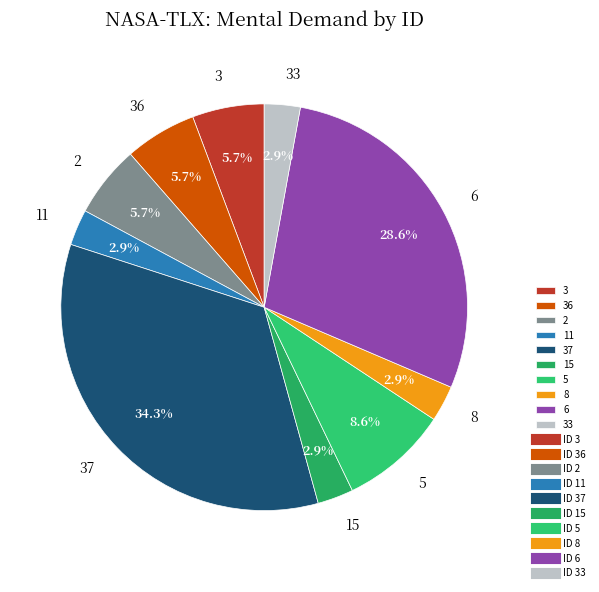

Which slice is the largest?

37